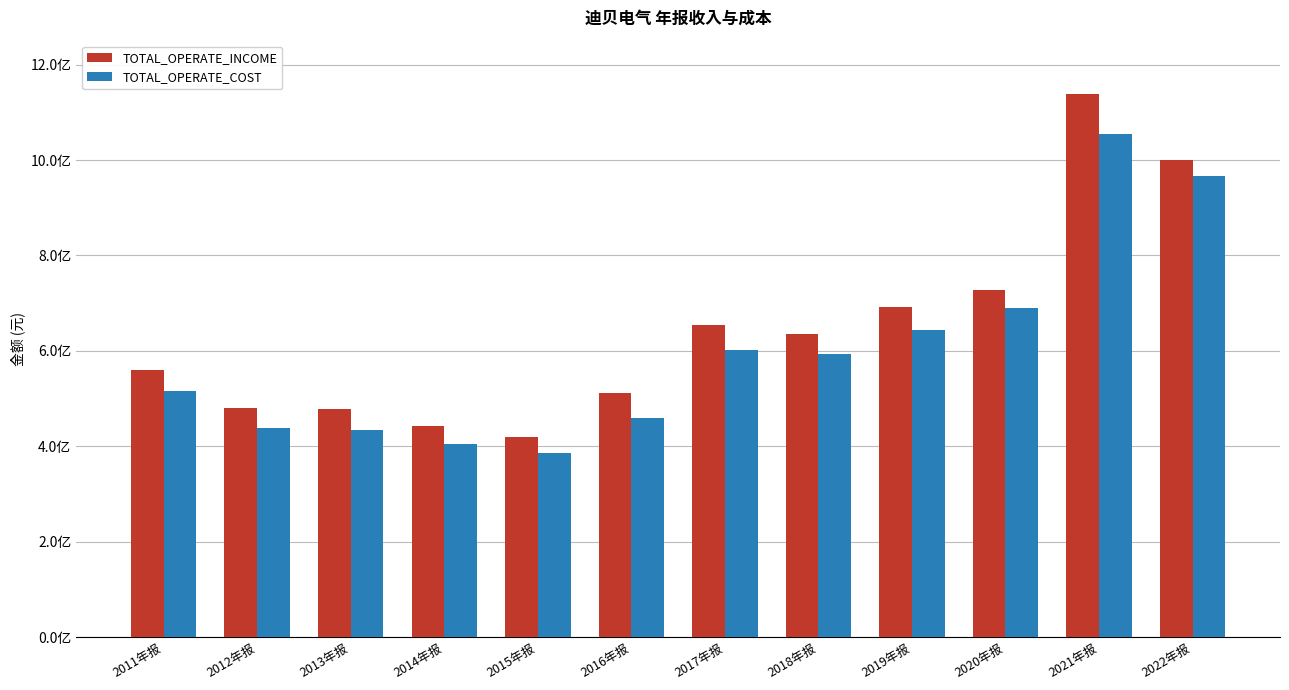

Where is TOTAL_OPERATE_INCOME nearest to the value 778449981?

2020年报